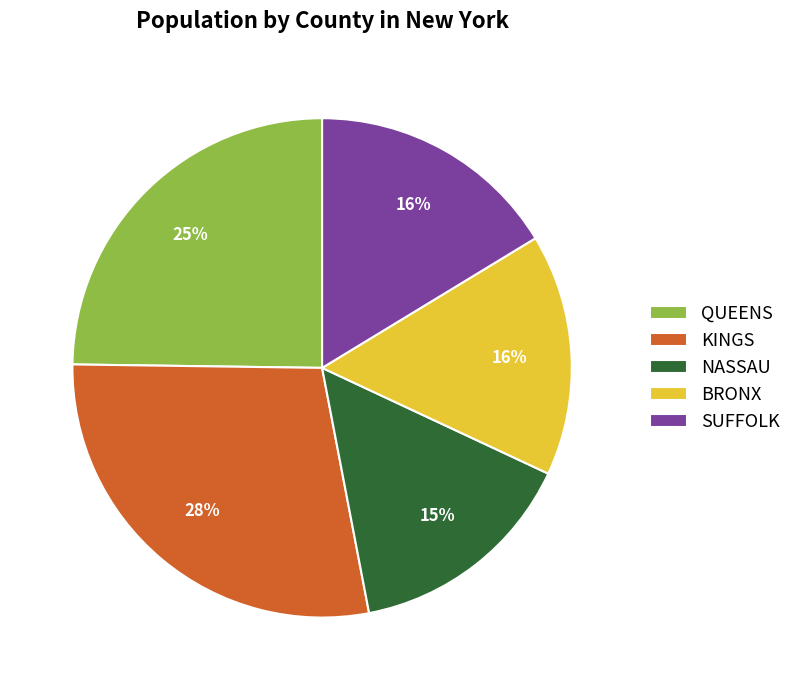

How many segments does this pie chart have?

5